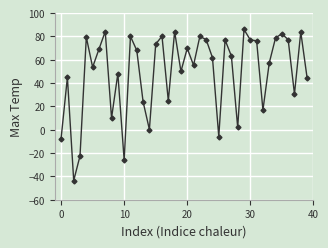

What is the average value?

49.1